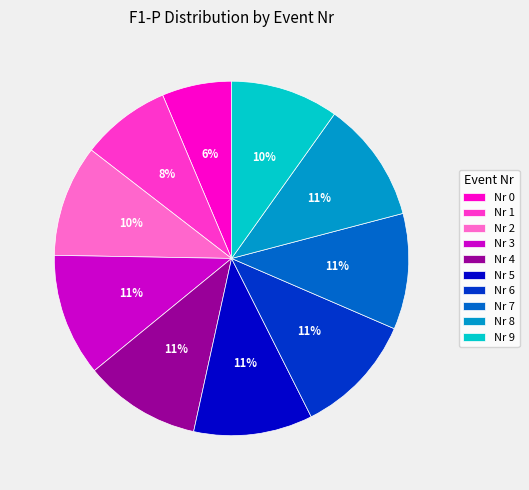

To the nearest percent, what percentage of the pie is Nr 5?

11%